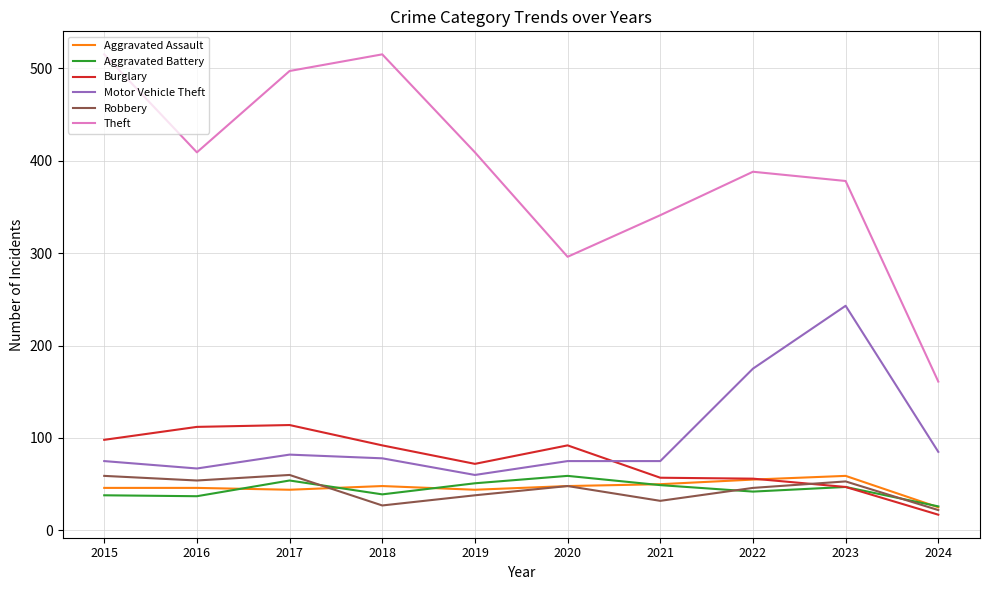

What is the maximum value shown in the chart?

515